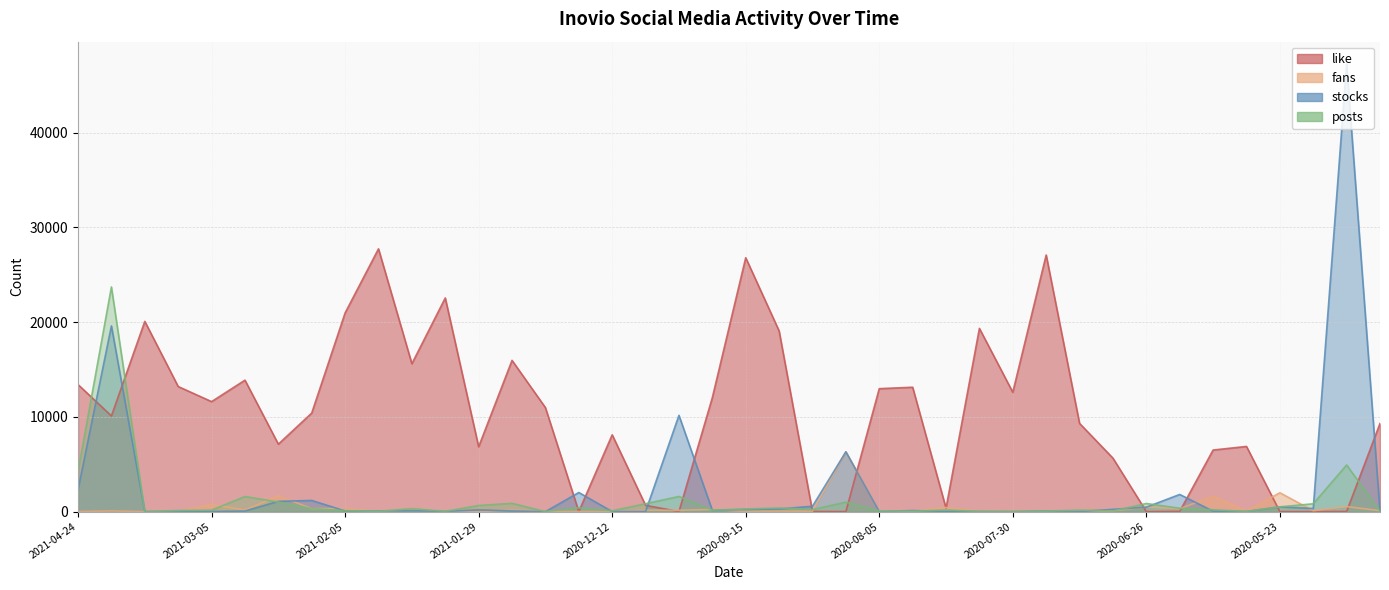

Is it true that stocks equals 746 at 2020-08-13?

False